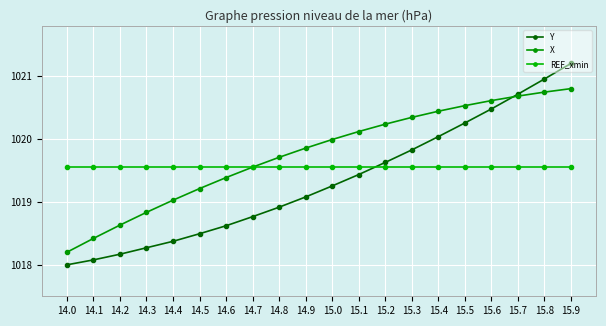

Rank the categories by REF_xmin value from highest to lowest.

14.0, 14.1, 14.2, 14.3, 14.4, 14.5, 14.6, 14.7, 14.8, 14.9, 15.0, 15.1, 15.2, 15.3, 15.4, 15.5, 15.6, 15.7, 15.8, 15.9